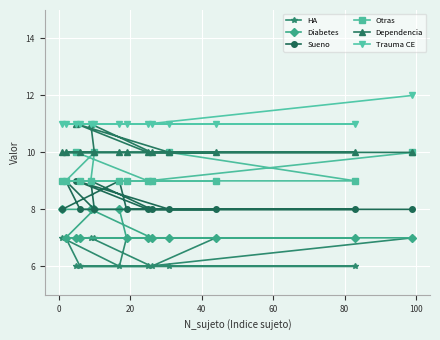

True or false: Sueno and Trauma CE cross at least once.

False